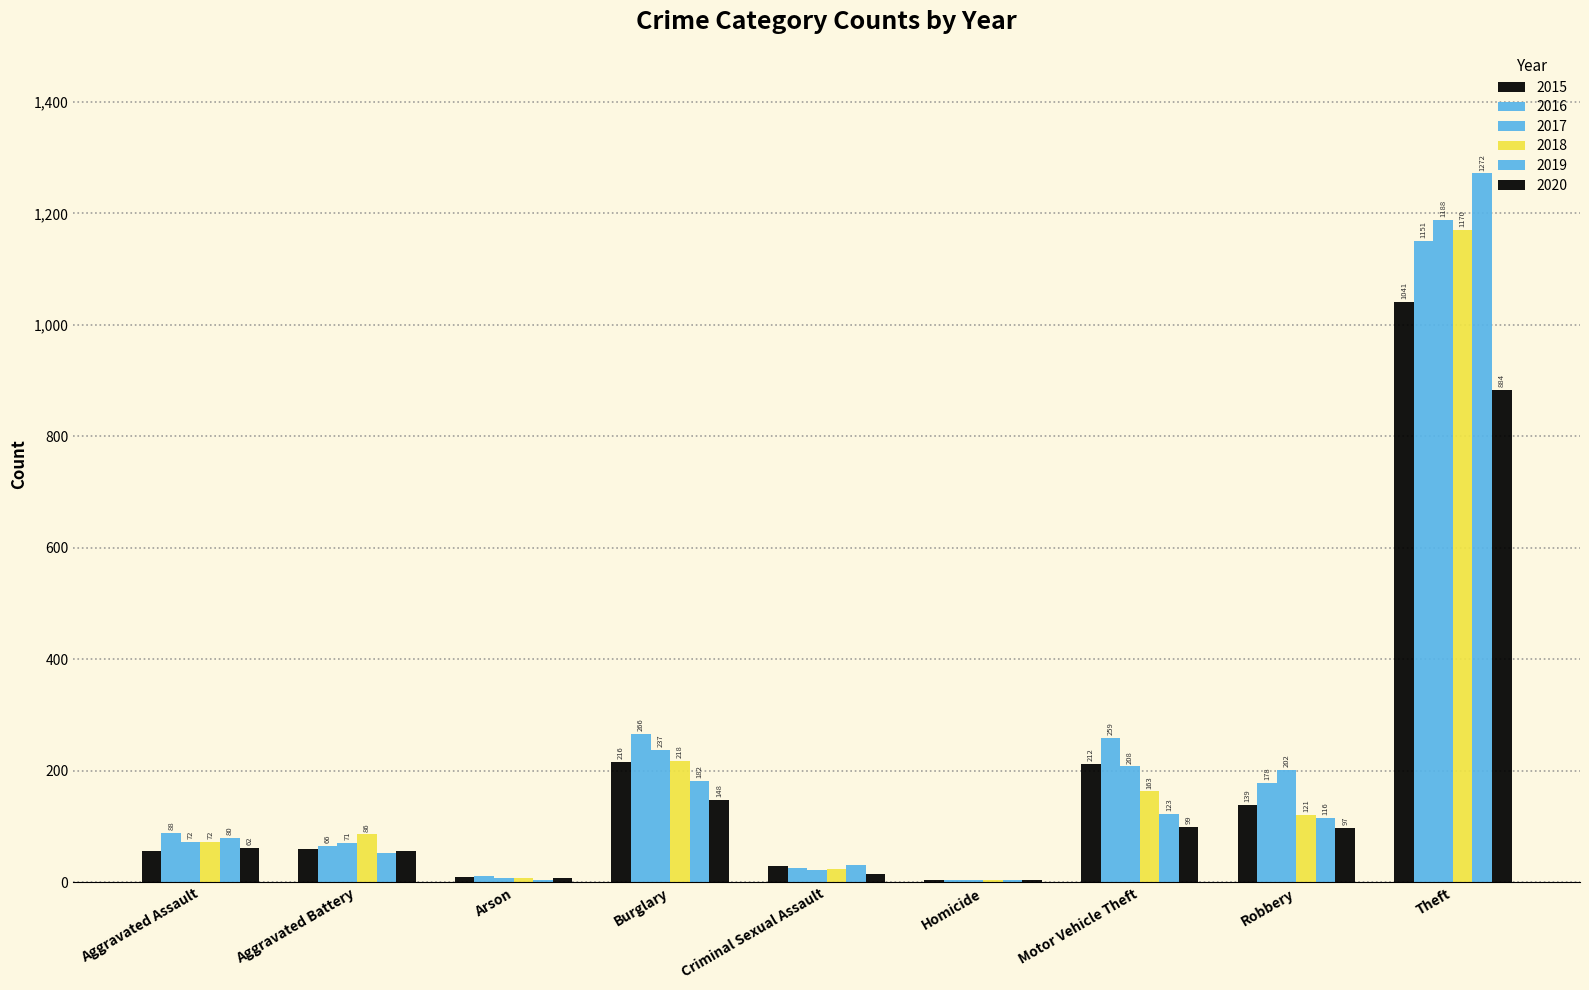

The 2020 series shows 1 at Homicide. True or false?

False